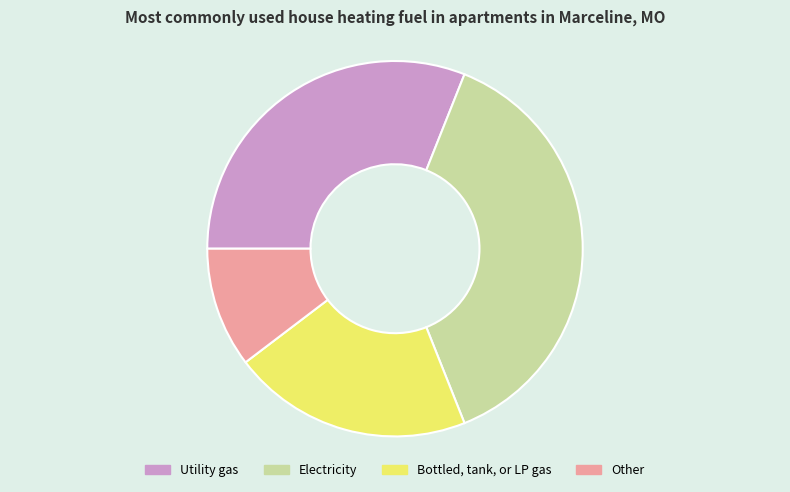

True or false: Bottled, tank, or LP gas accounts for 21% of the total.

True